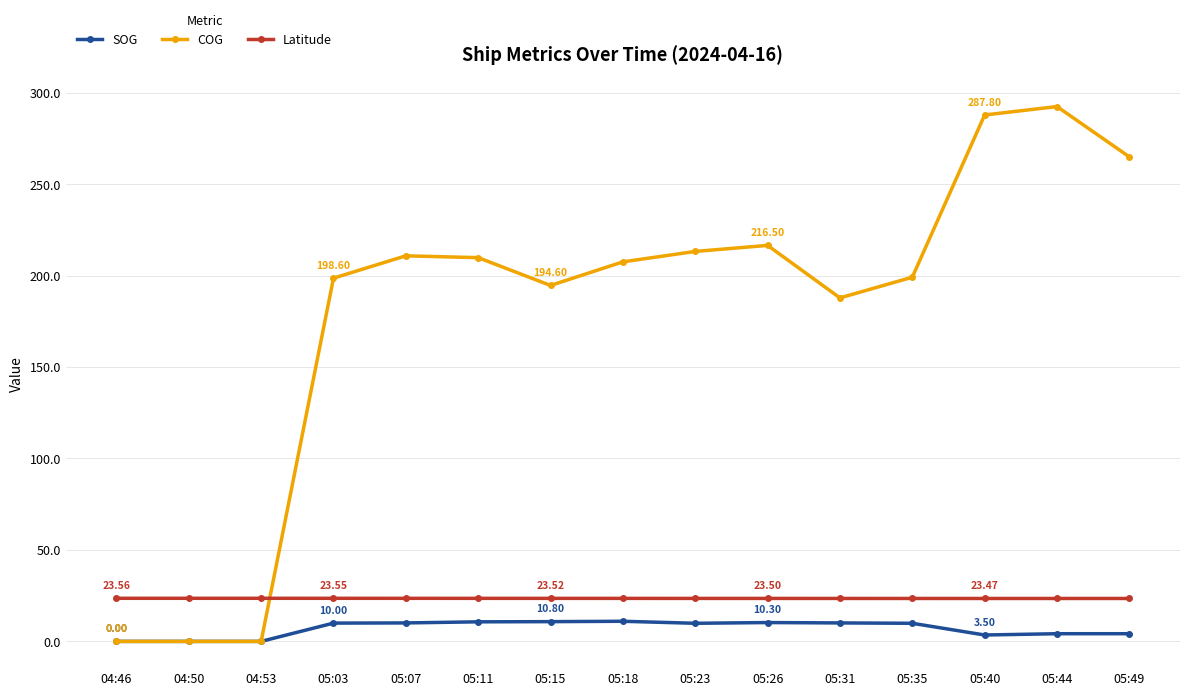

True or false: SOG and Latitude intersect in this chart.

False